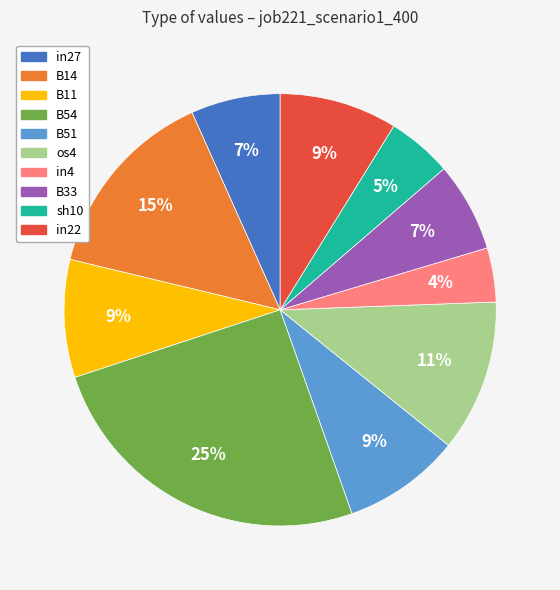

Between os4 and B11, which is larger?

os4